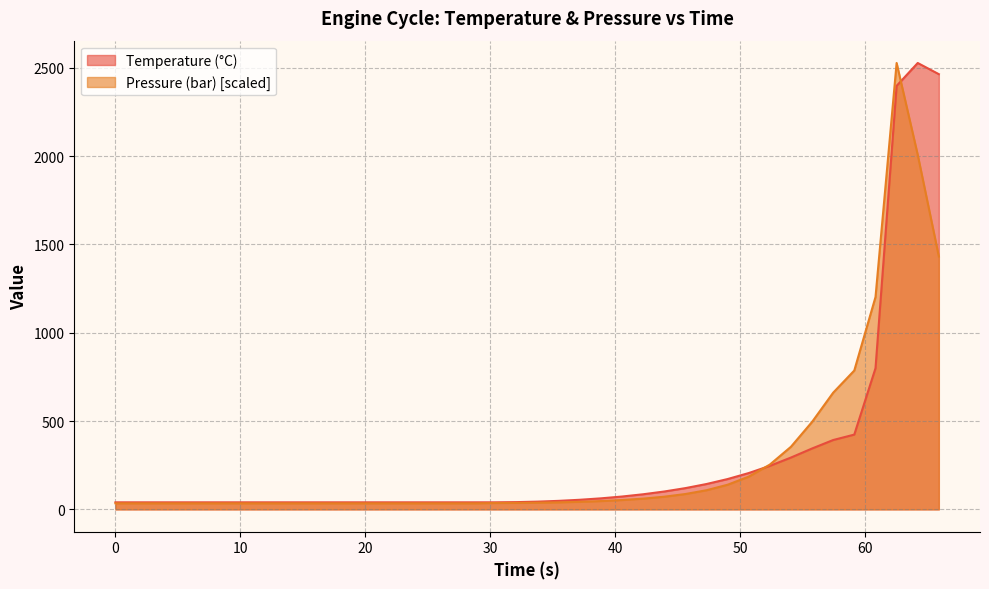

True or false: Temperature (°C) and Pressure (bar) intersect in this chart.

True